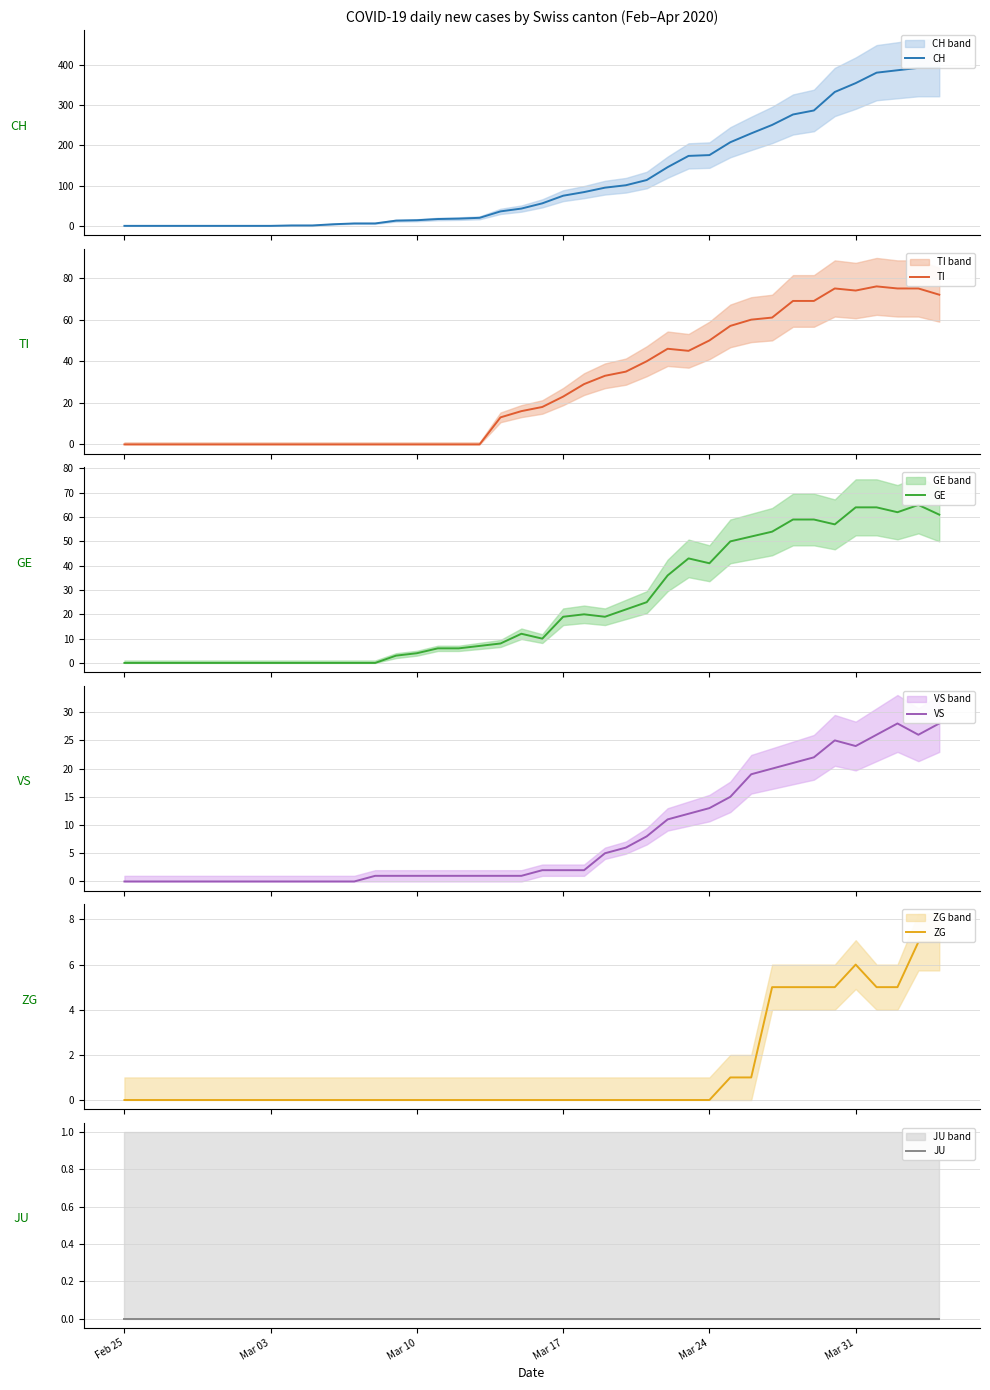

Is the value of TI at 11 greater than the value of GE at 17?

No